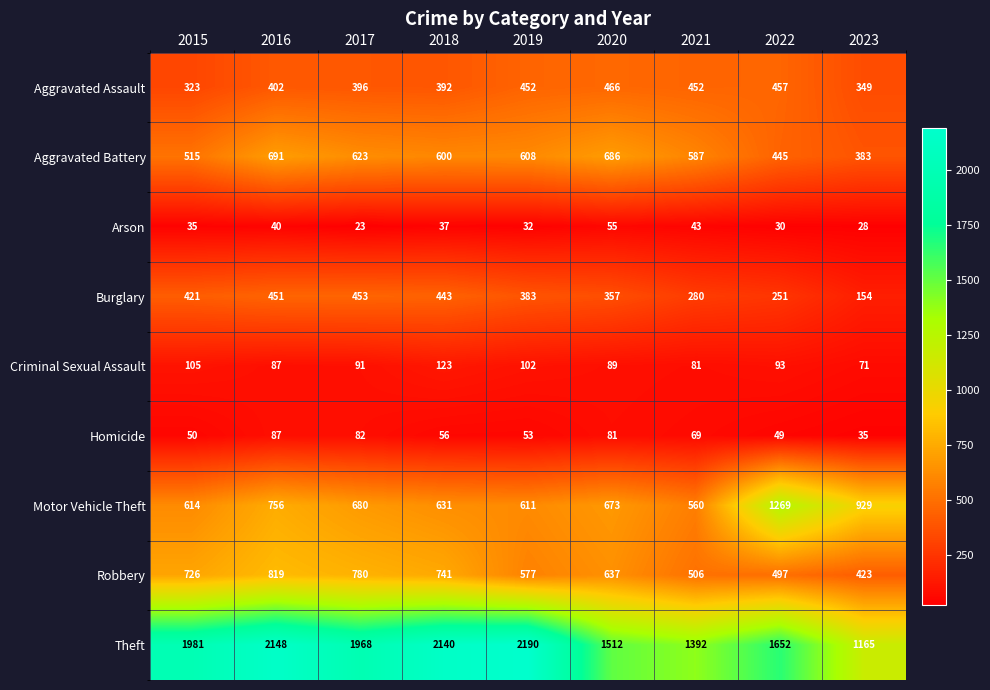

Where does the Motor Vehicle Theft series first go above 673?

2016